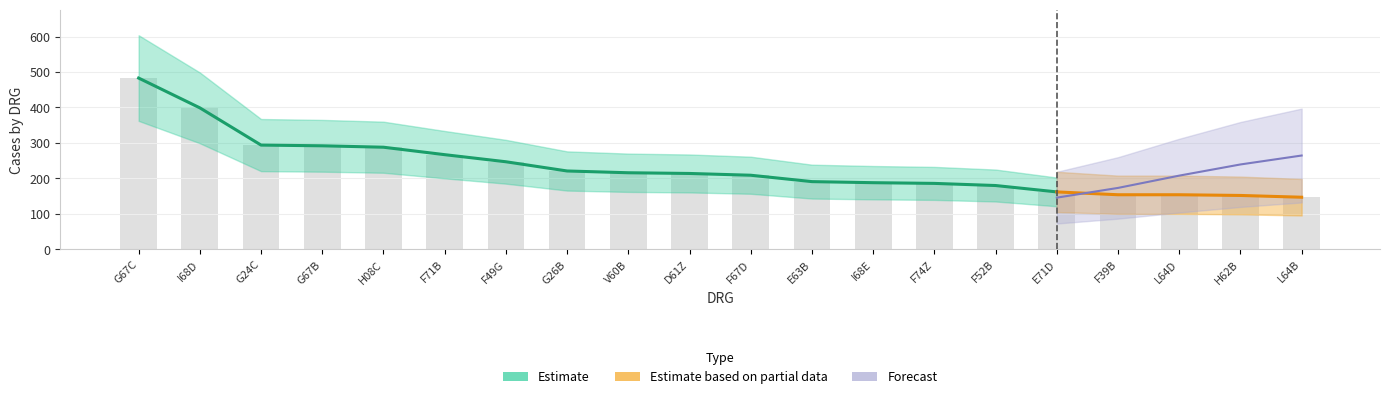

Count the number of data series in this chart.

3